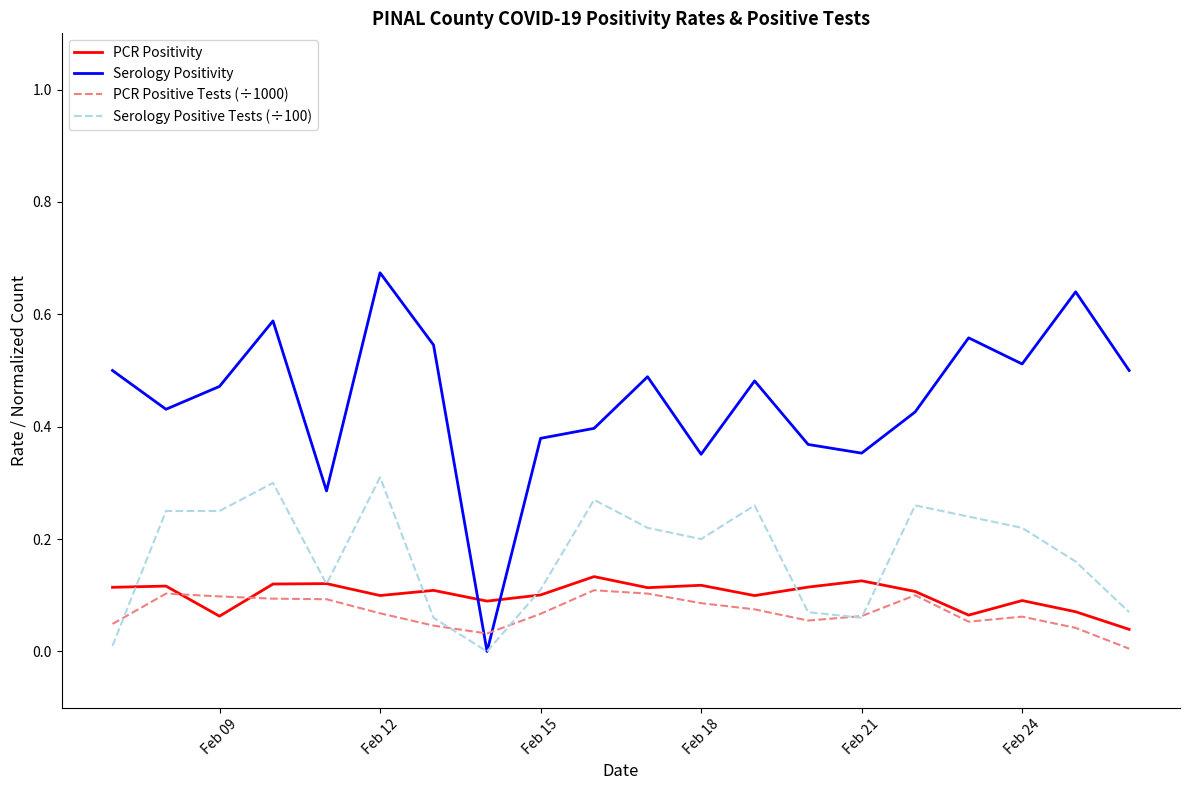

How many times do Serology Positivity and PCR Positivity cross each other?

2